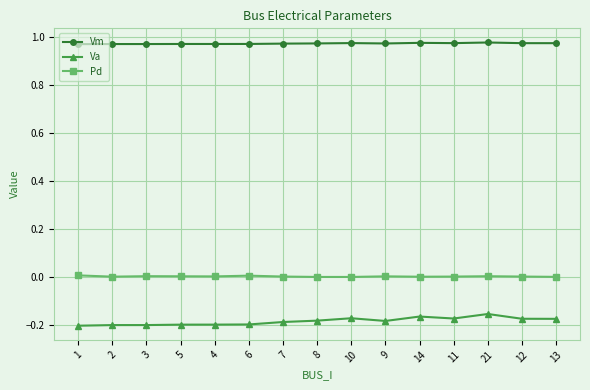

True or false: Vm and Pd intersect in this chart.

False